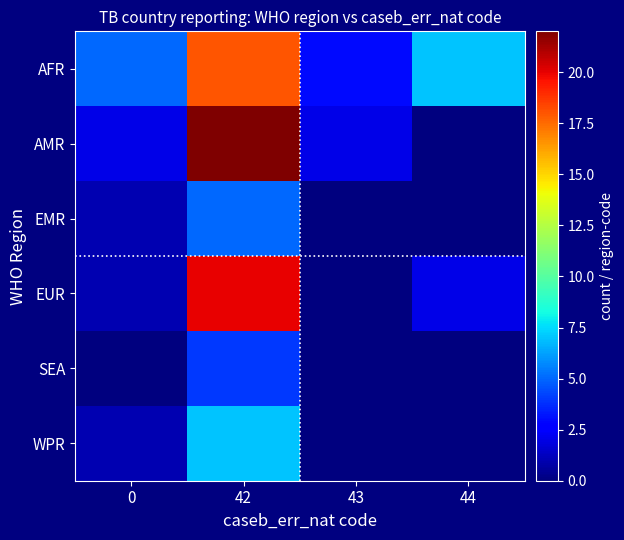

Which series has the widest spread of values?

AMR